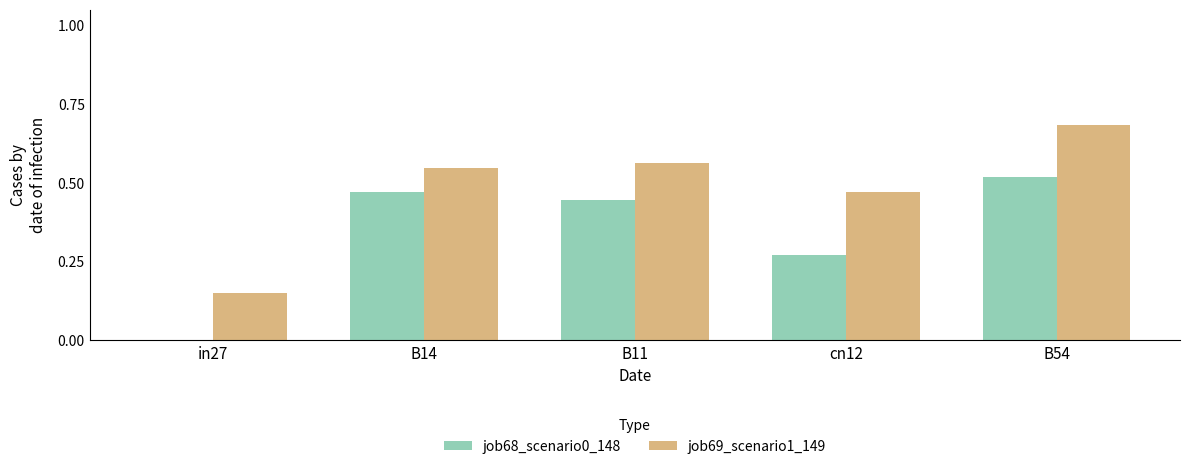

At which category does the chart reach its peak across all series?

B54